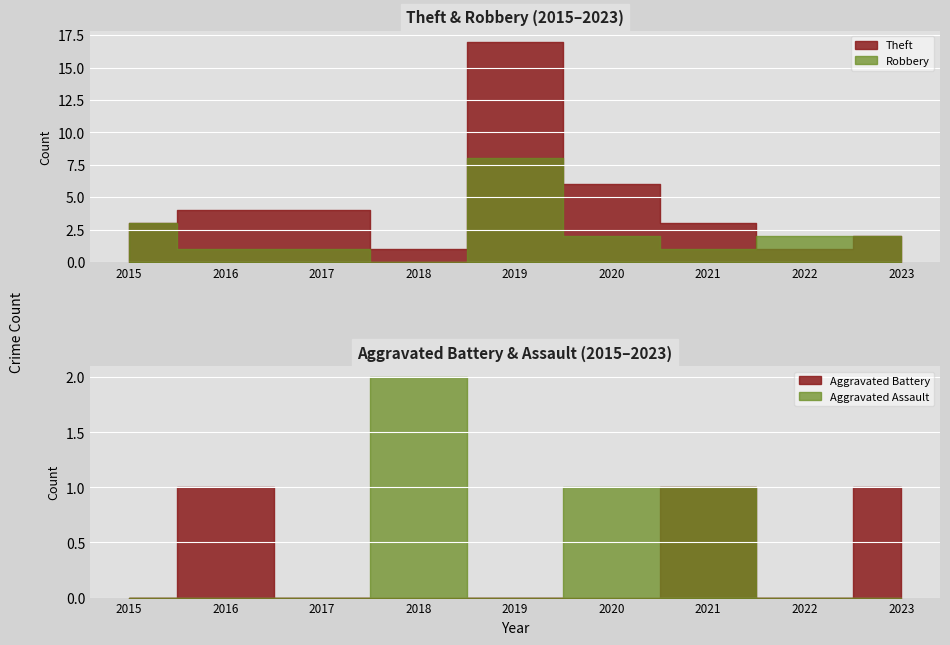

Between which two adjacent categories do Robbery and Aggravated Assault first intersect?

2017 and 2018